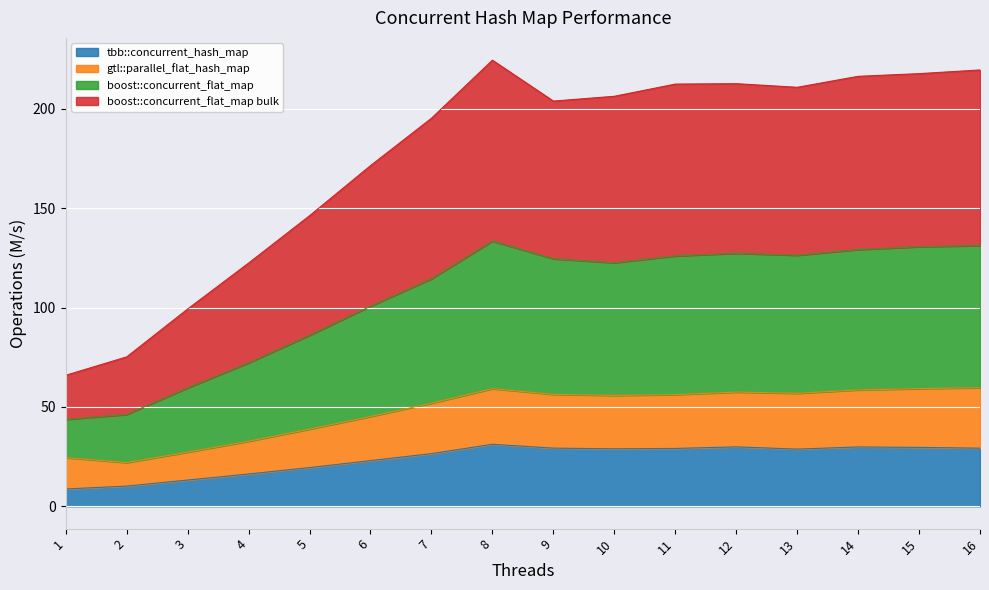

Which category has the highest value in the boost::concurrent_flat_map bulk series?

8